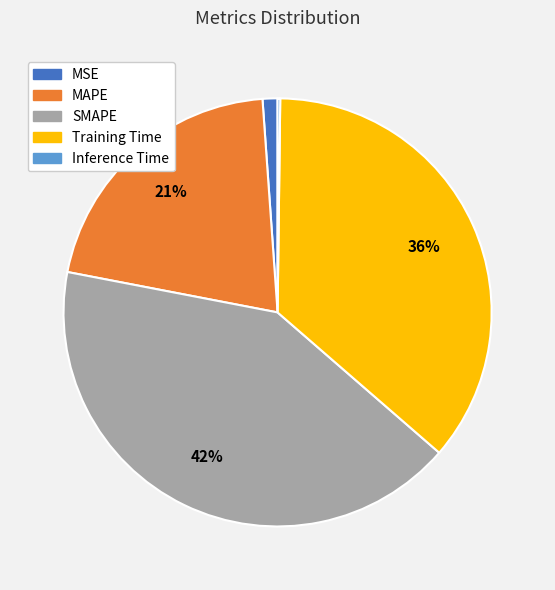

Is there a majority slice in this chart?

No